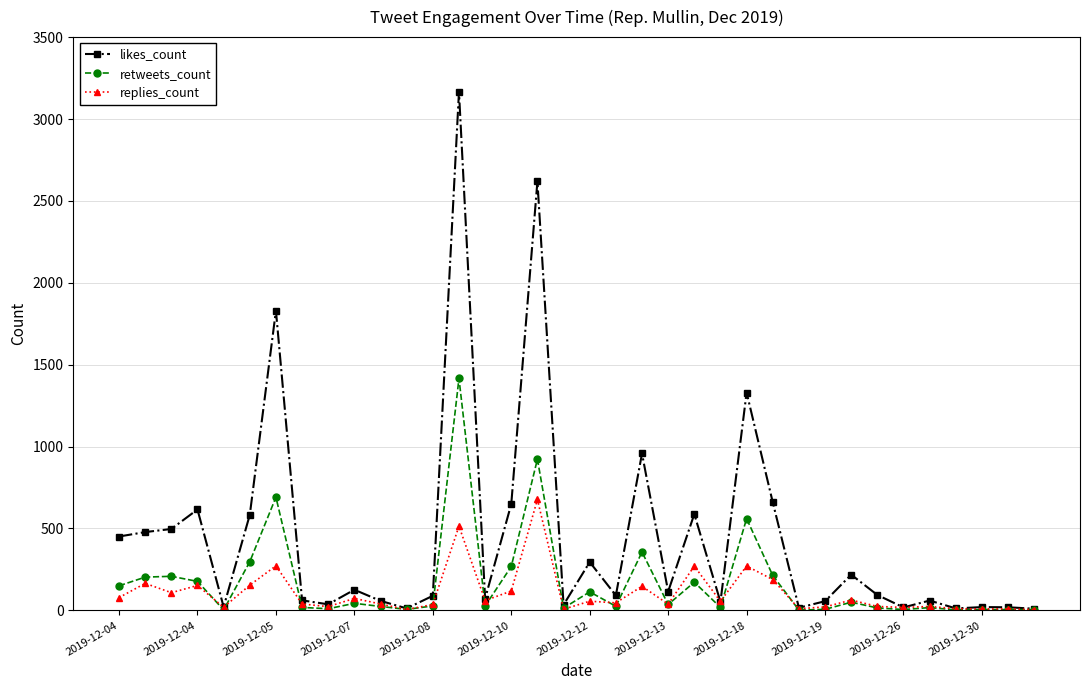

True or false: retweets_count has more than 2 interior local peaks.

True